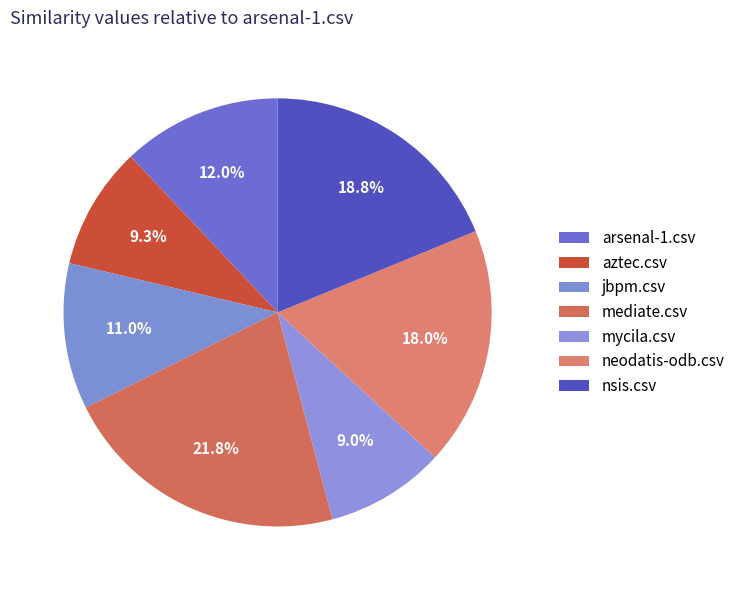

Is arsenal-1.csv the majority of the pie?

No